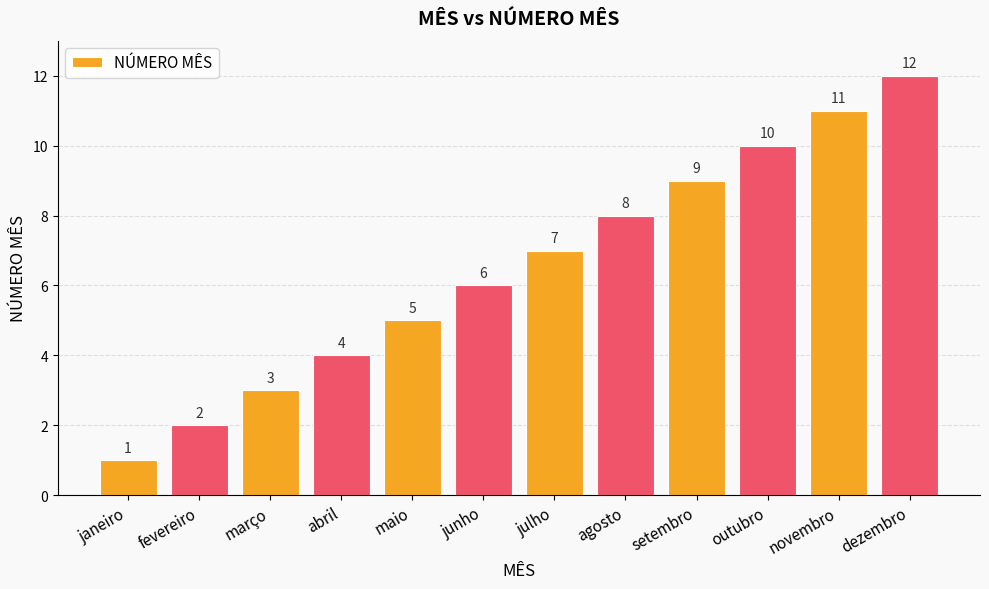

Reading left to right, list all the values displayed in this chart.

janeiro=1	fevereiro=2	março=3	abril=4	maio=5	junho=6	julho=7	agosto=8	setembro=9	outubro=10	novembro=11	dezembro=12